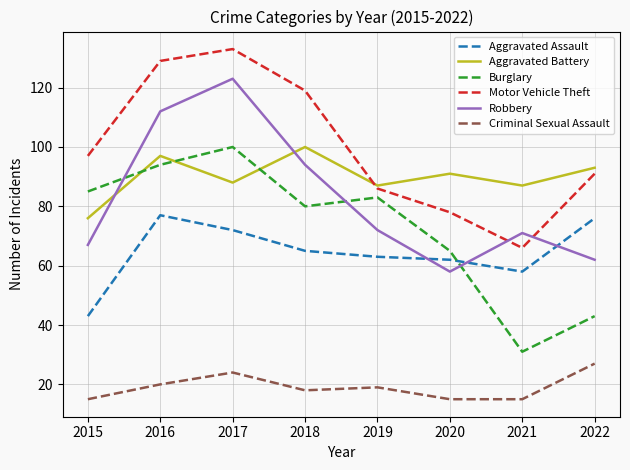

What is the difference between the highest and lowest values at 2019?

68